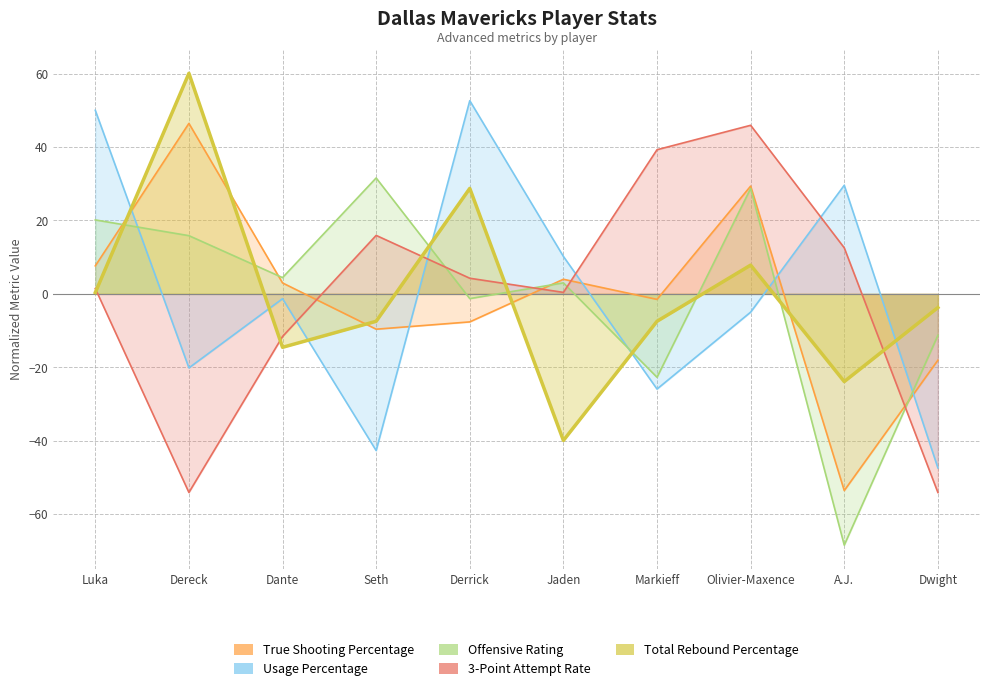

Reading left to right, what are all the values shown in this chart?

True Shooting Percentage: Luka=7.6	Dereck=46.4	Dante=3.0	Seth=-9.6	Derrick=-7.6	Jaden=4.0	Markieff=-1.5	Olivier-Maxence=29.4	A.J.=-53.6	Dwight=-18.1
Usage Percentage: Luka=50.0	Dereck=-20.2	Dante=-1.3	Seth=-42.7	Derrick=52.6	Jaden=10.2	Markieff=-25.9	Olivier-Maxence=-5.0	A.J.=29.6	Dwight=-47.4
Offensive Rating: Luka=20.1	Dereck=15.9	Dante=4.4	Seth=31.6	Derrick=-1.3	Jaden=3.0	Markieff=-22.7	Olivier-Maxence=28.7	A.J.=-68.4	Dwight=-11.3
3-Point Attempt Rate: Luka=1.5	Dereck=-54.1	Dante=-11.6	Seth=15.9	Derrick=4.3	Jaden=0.4	Markieff=39.3	Olivier-Maxence=45.9	A.J.=12.5	Dwight=-54.1
Total Rebound Percentage: Luka=0.4	Dereck=60.1	Dante=-14.6	Seth=-7.5	Derrick=28.7	Jaden=-39.9	Markieff=-7.5	Olivier-Maxence=7.8	A.J.=-23.9	Dwight=-3.7